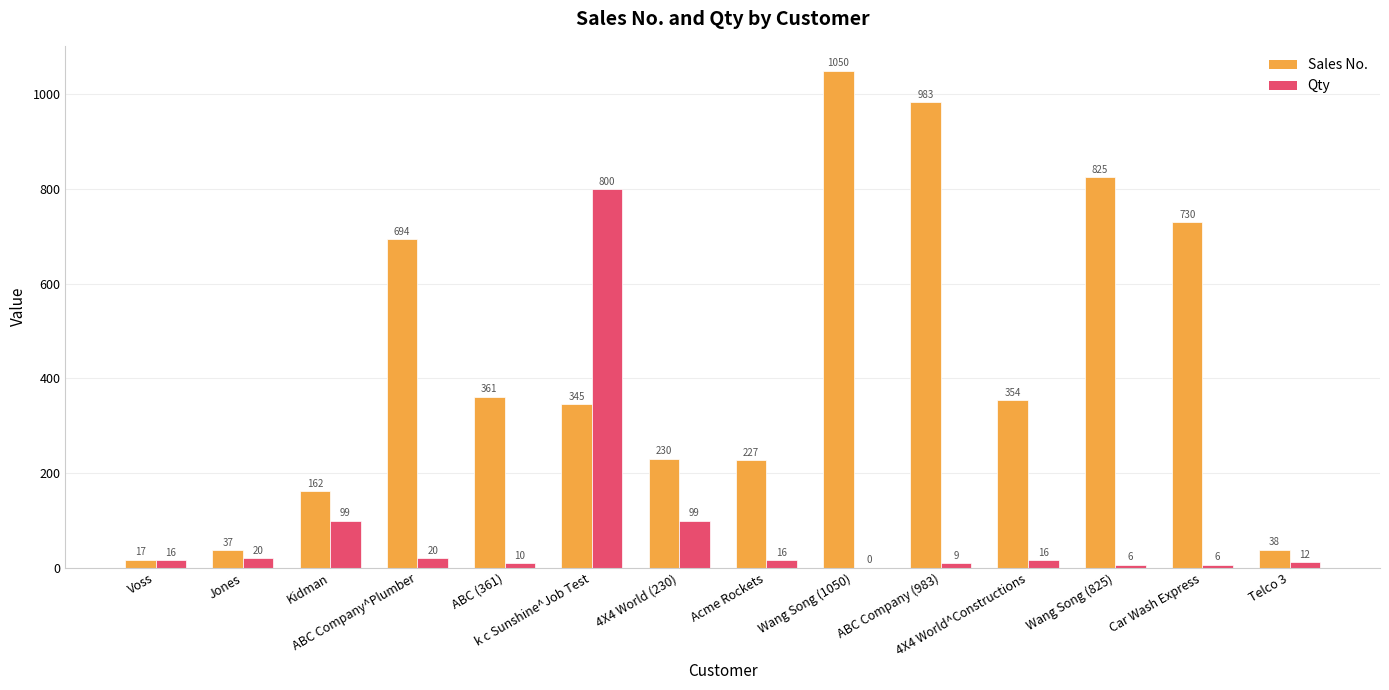

What is the sum of all Qty values?

1129